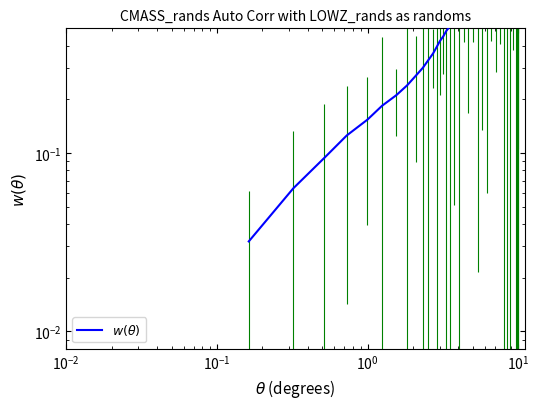

Between 24 and 13, which is larger?

24